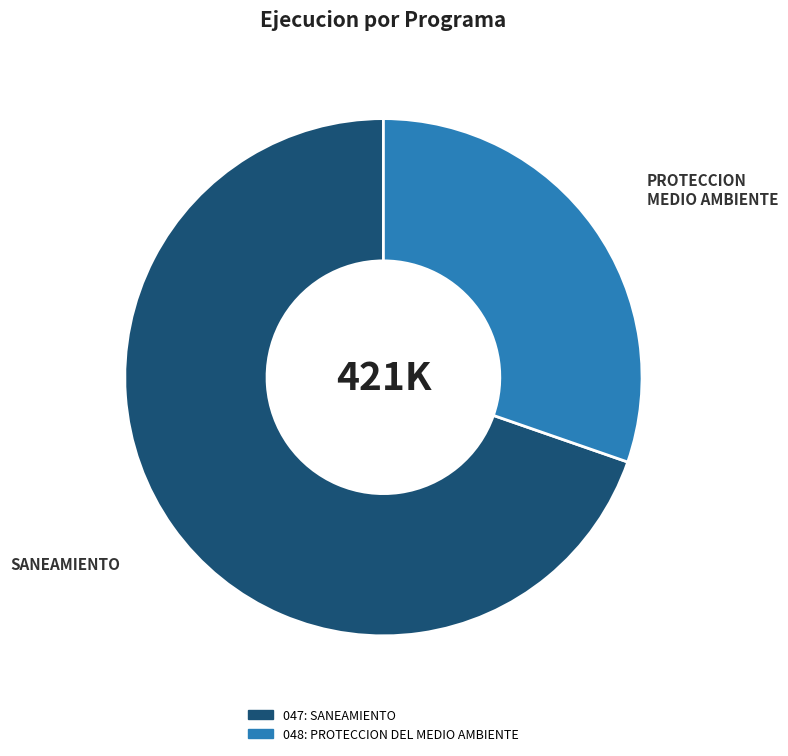

Which slice is the smallest?

048: PROTECCION DEL MEDIO AMBIENTE